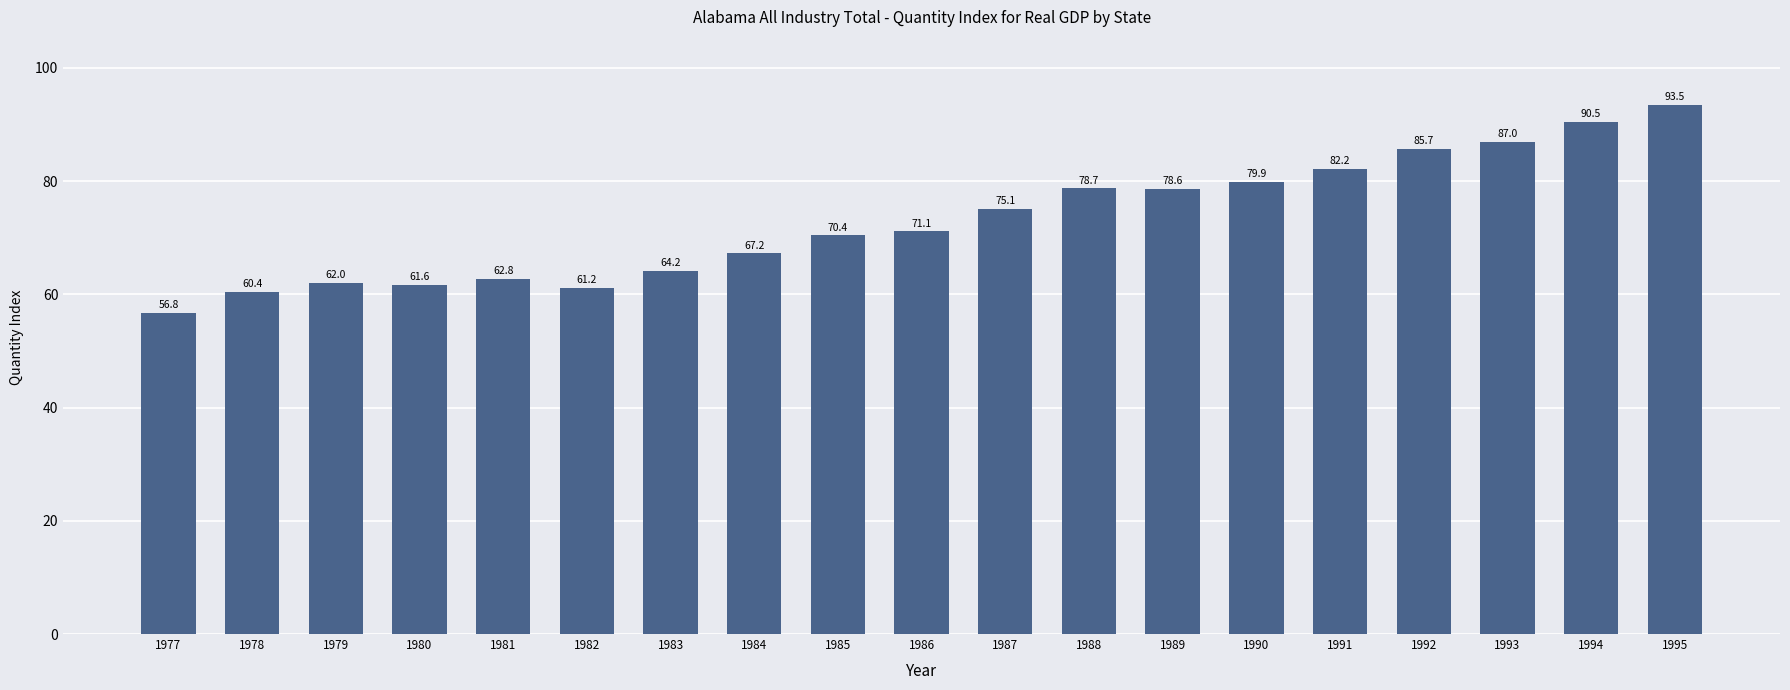

Rank the categories by value from highest to lowest.

1995, 1994, 1993, 1992, 1991, 1990, 1988, 1989, 1987, 1986, 1985, 1984, 1983, 1981, 1979, 1980, 1982, 1978, 1977